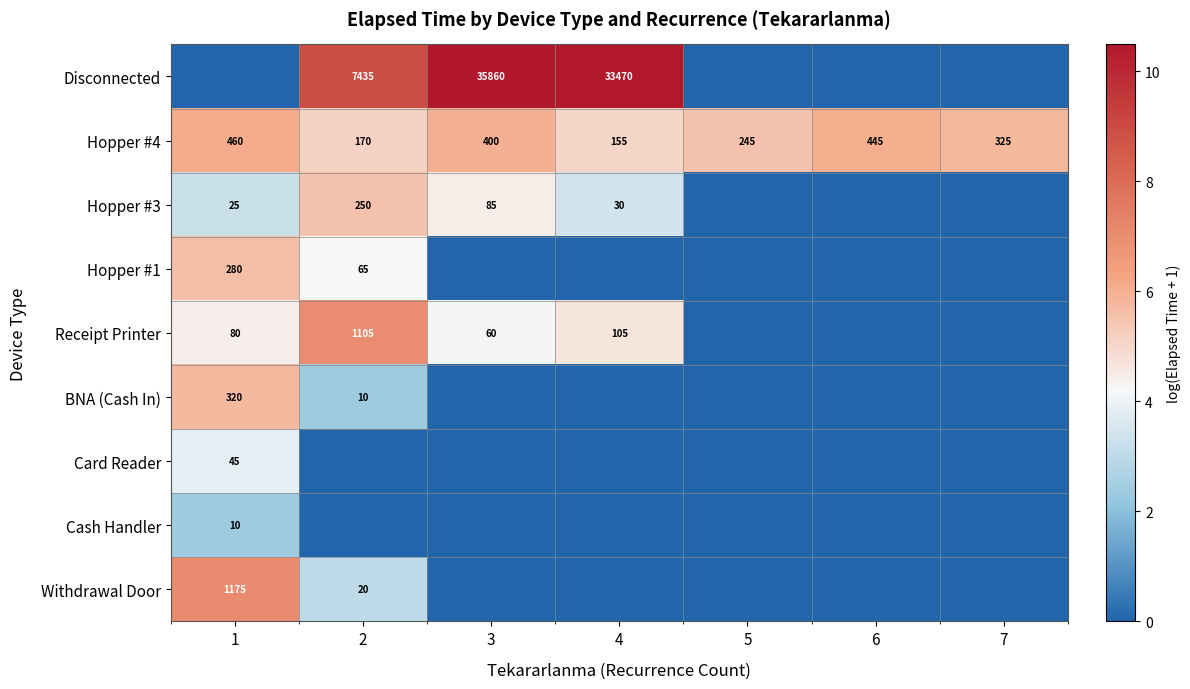

What is the difference between the Hopper #4 values at 4 and 1?

305